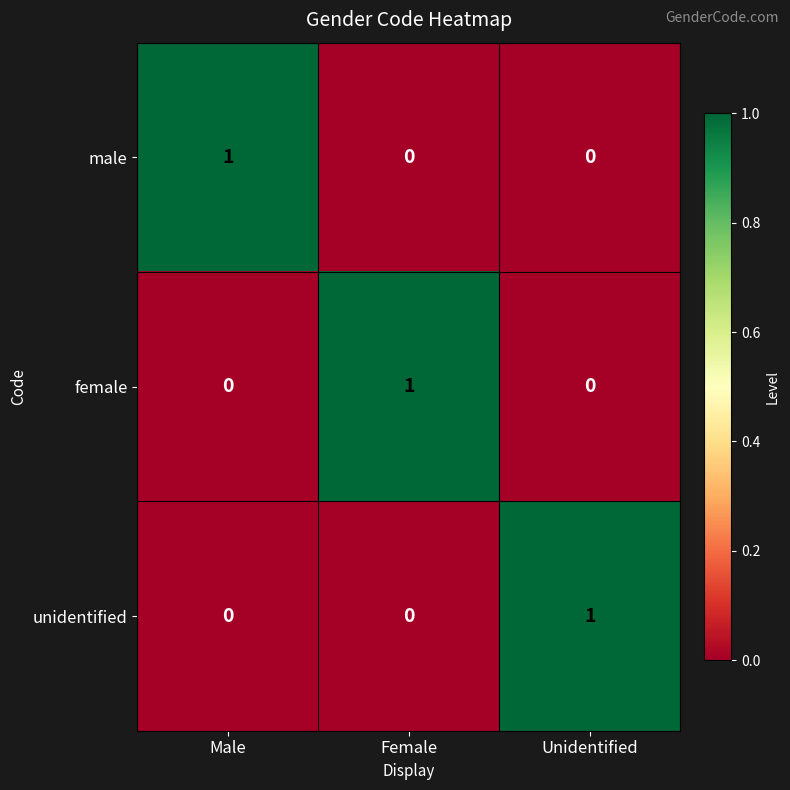

What is the total value across all series at Unidentified?

1